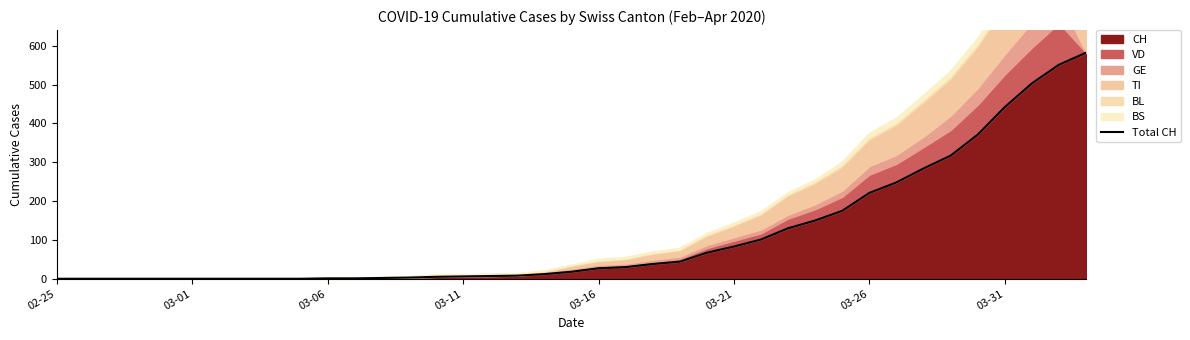

What is the highest value of the CH series?

582